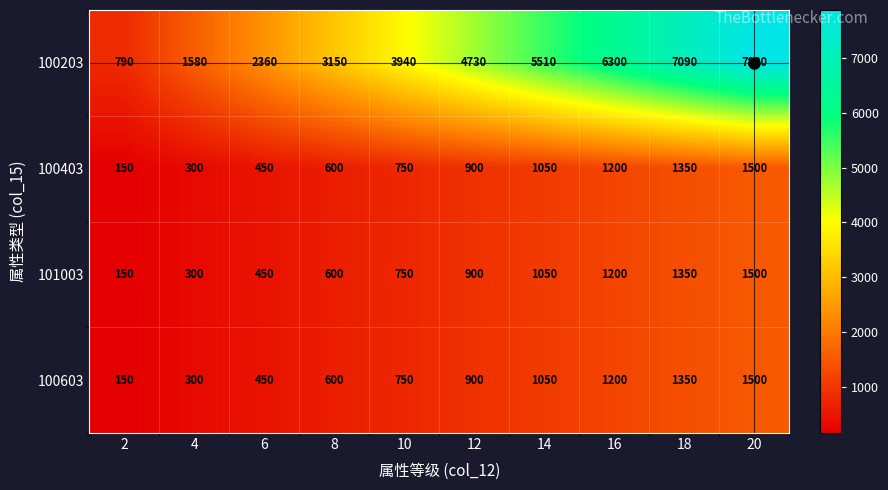

At which category is the sum across all series the highest?

20